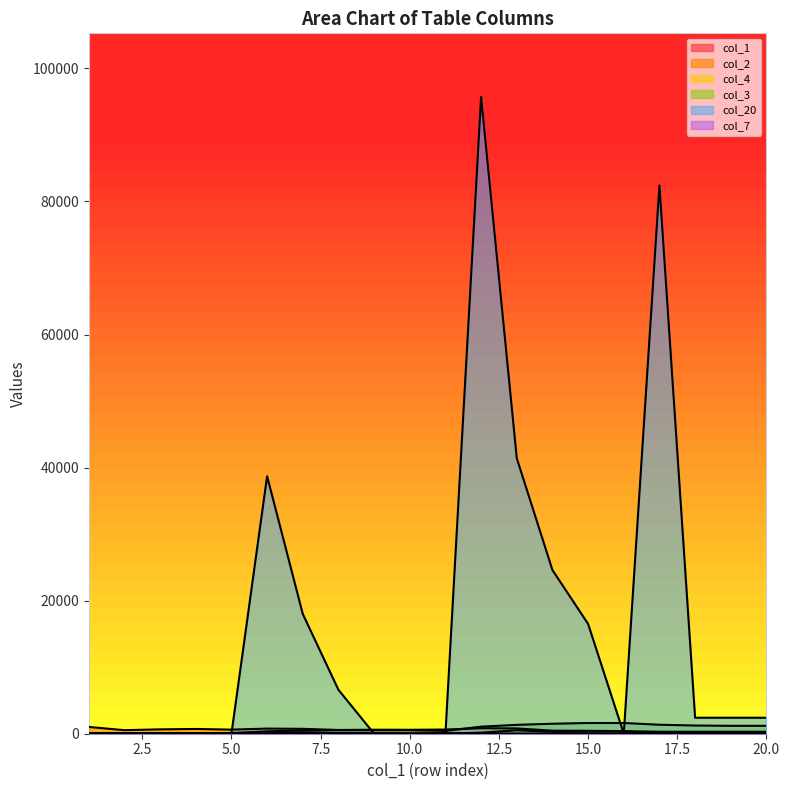

True or false: col_1 and col_2 cross at least once.

False